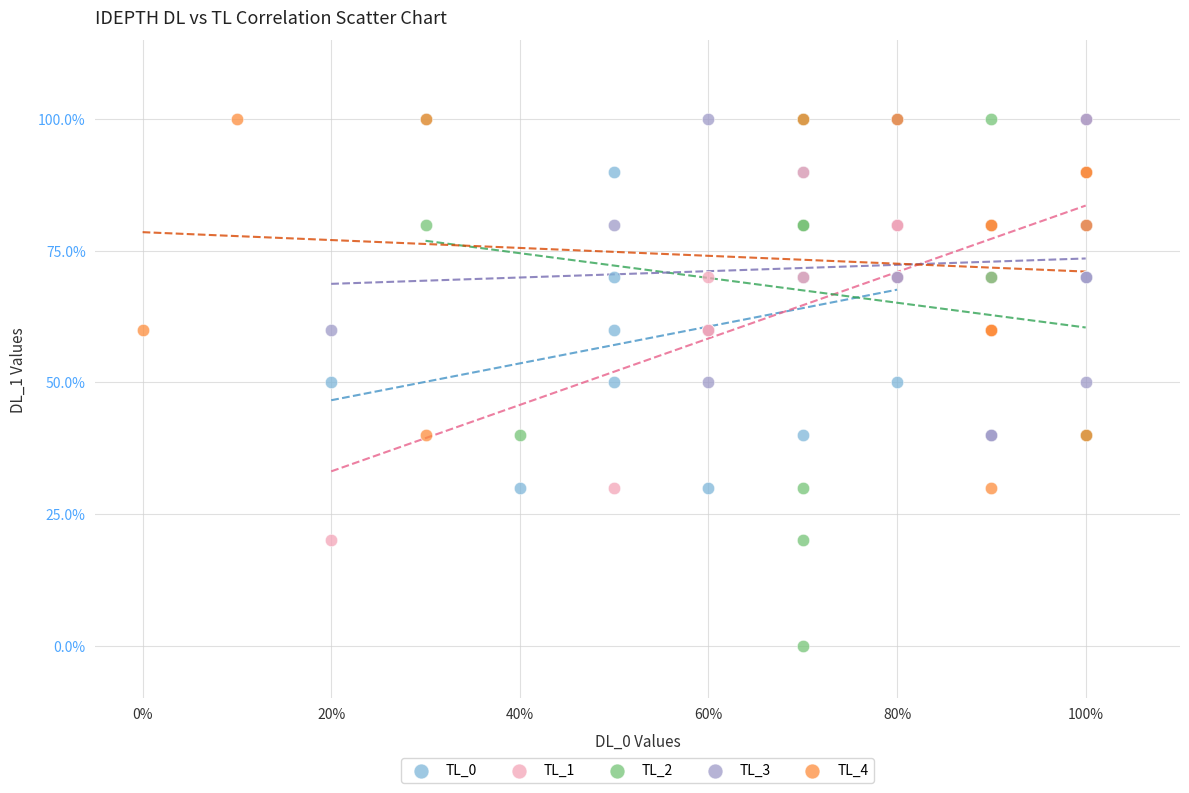

What are all the series names shown in the legend?

TL_0, TL_1, TL_2, TL_3, TL_4